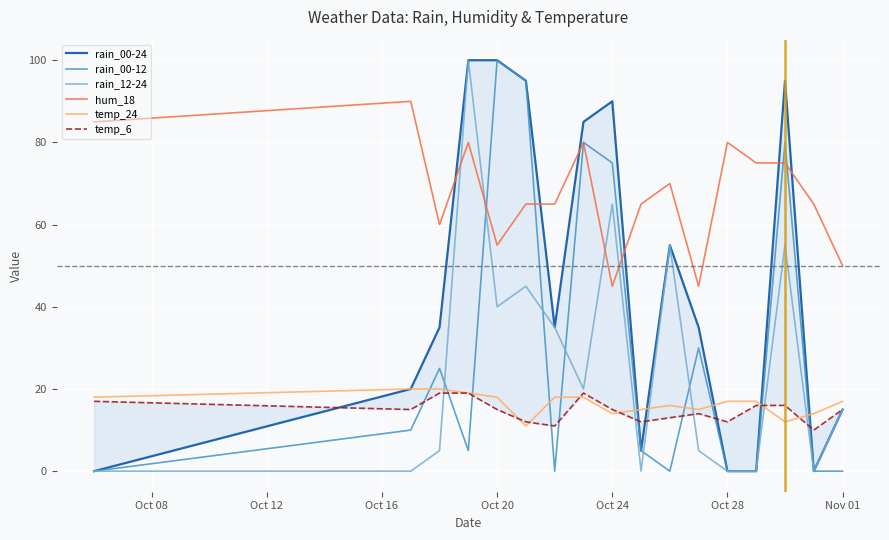

True or false: rain_00-12 and temp_6 cross at least once.

True